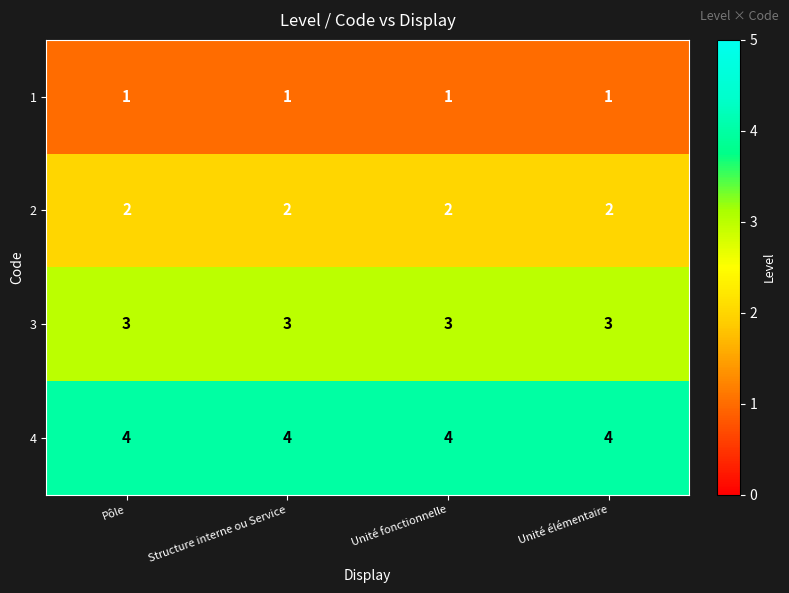

Count the number of data series in this chart.

4